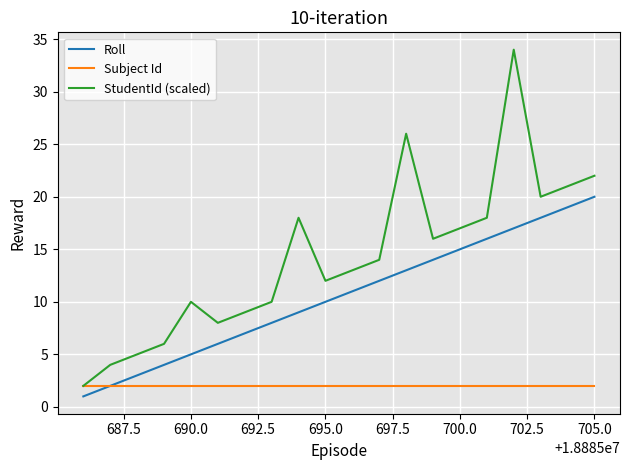

Rank the series by their maximum value, from highest to lowest.

StudentId (scaled), Roll, Subject Id